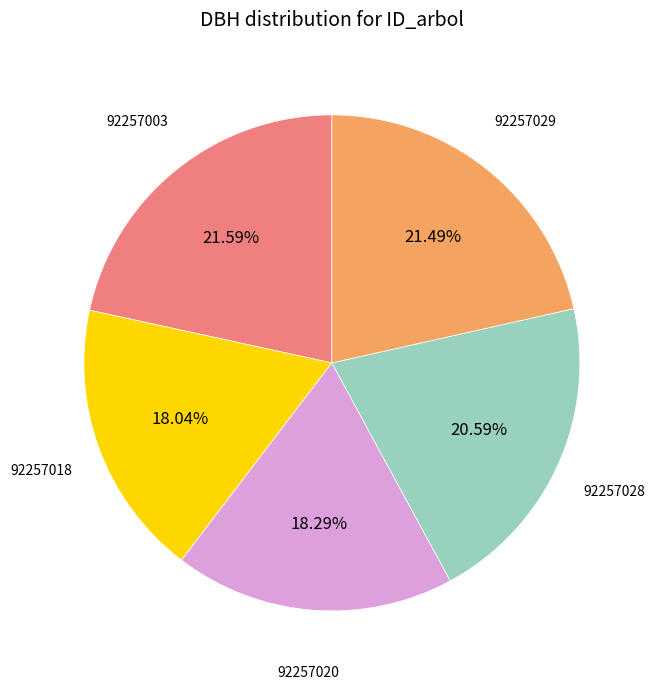

Does any single category account for the majority?

No